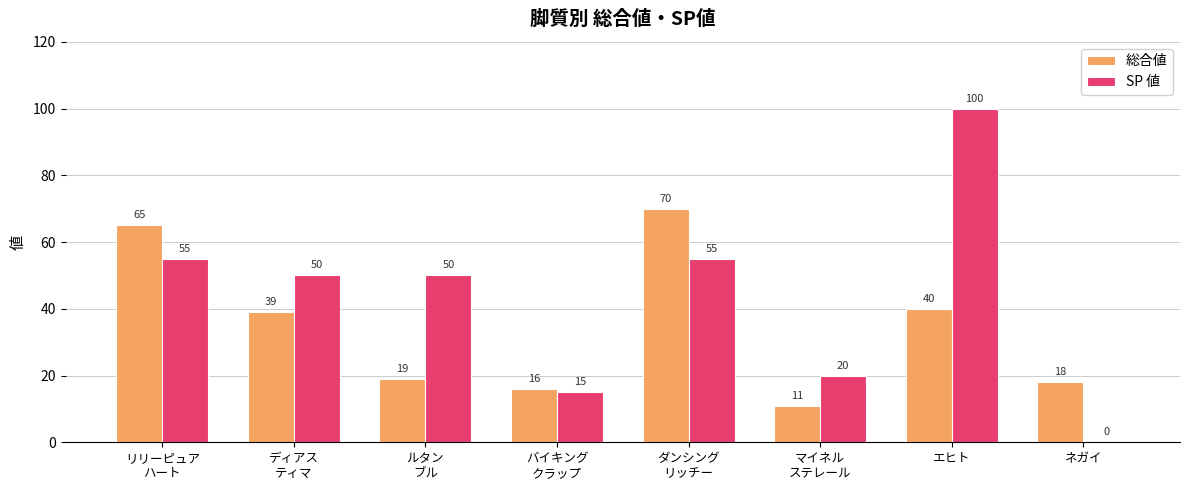

How many groups of bars are there?

8